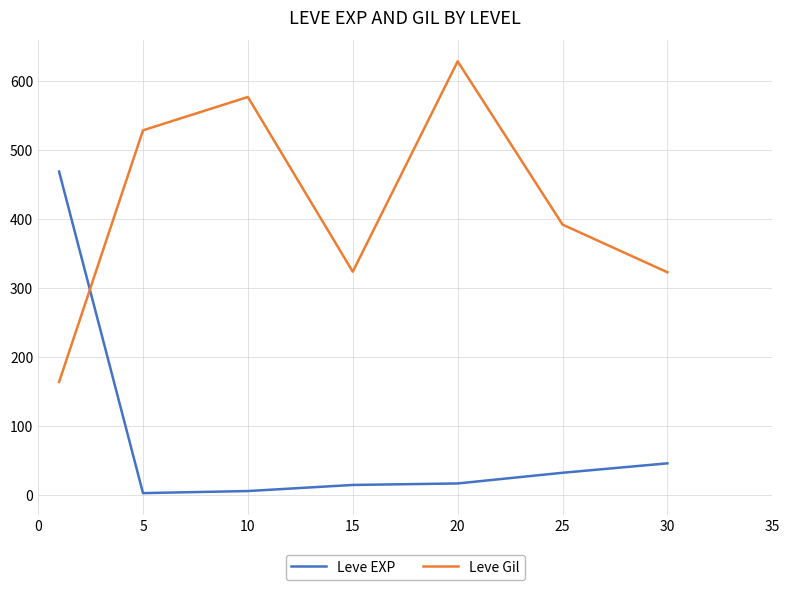

List the series in order of their peak value, lowest first.

Leve EXP, Leve Gil